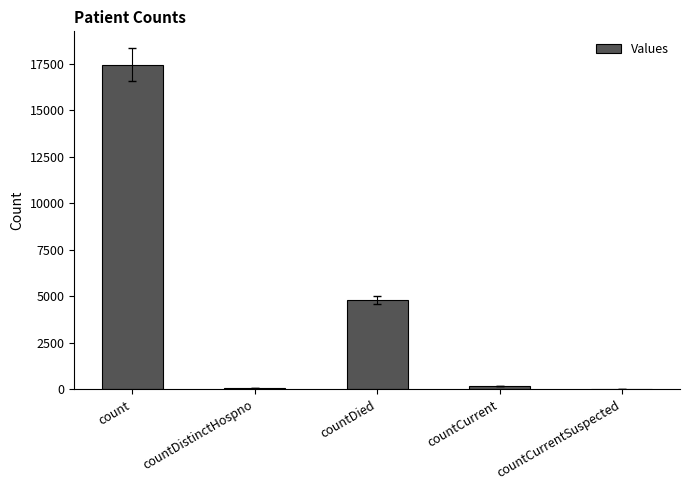

Between countDistinctHospno and countDied, which is larger?

countDied